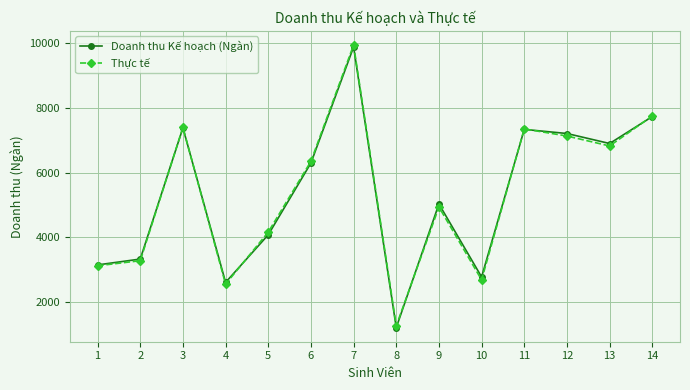

Is this an area chart (filled region under the line)?

No